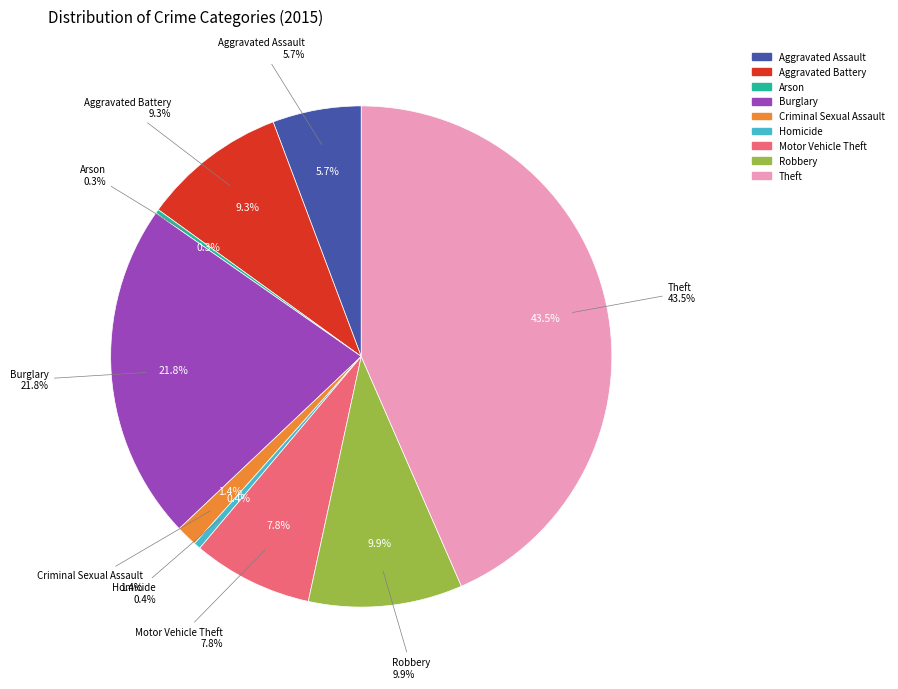

How much of the chart is everything except Aggravated Battery?

90.7%